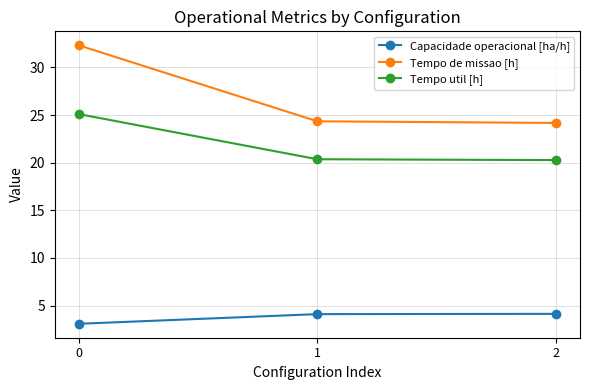

What is the minimum value shown in the chart?

3.1